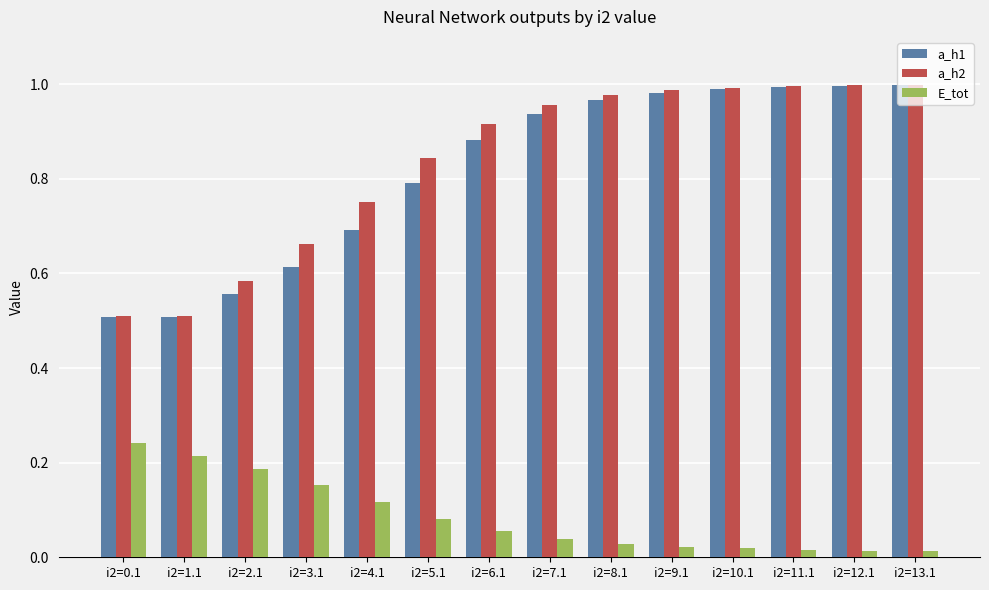

Is the value of a_h2 at i2=11.1 greater than the value of E_tot at i2=10.1?

Yes